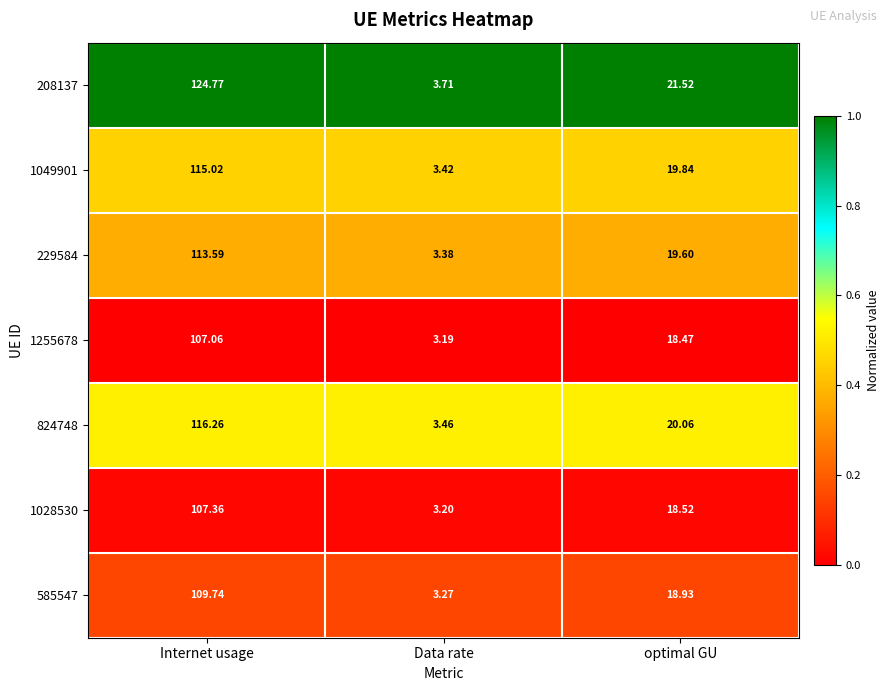

List the series in order of their peak value, highest first.

208137, 824748, 1049901, 229584, 585547, 1028530, 1255678